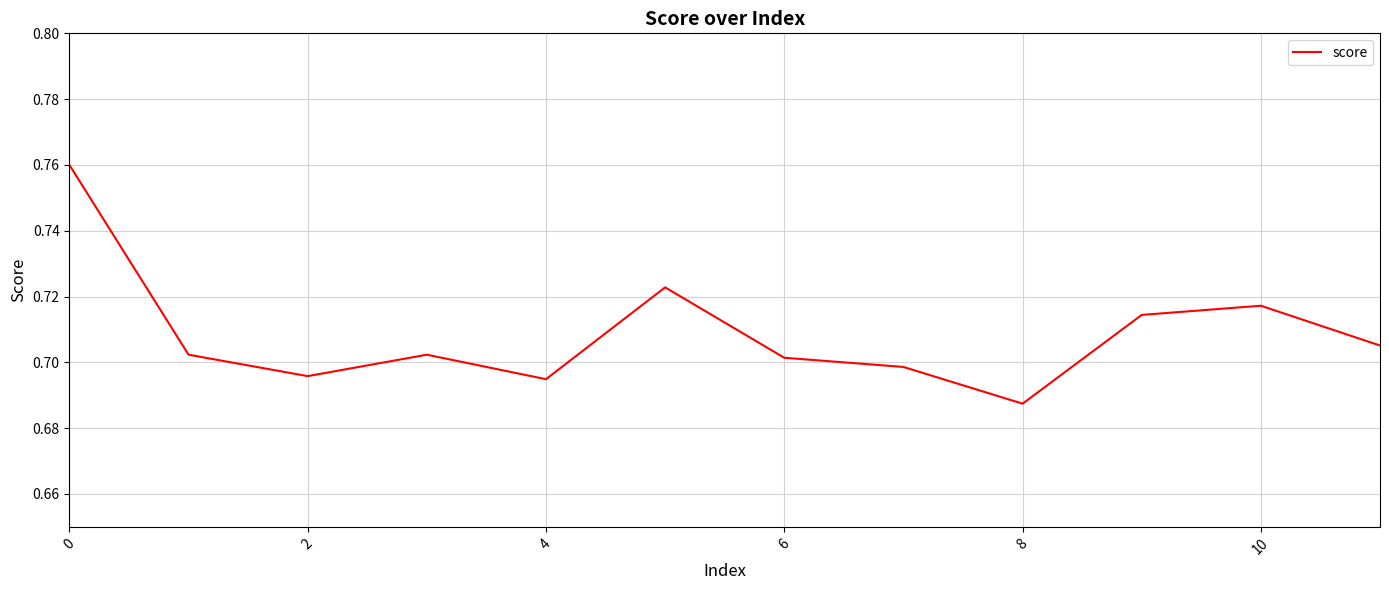

Does the chart display data point markers on the line(s)?

No